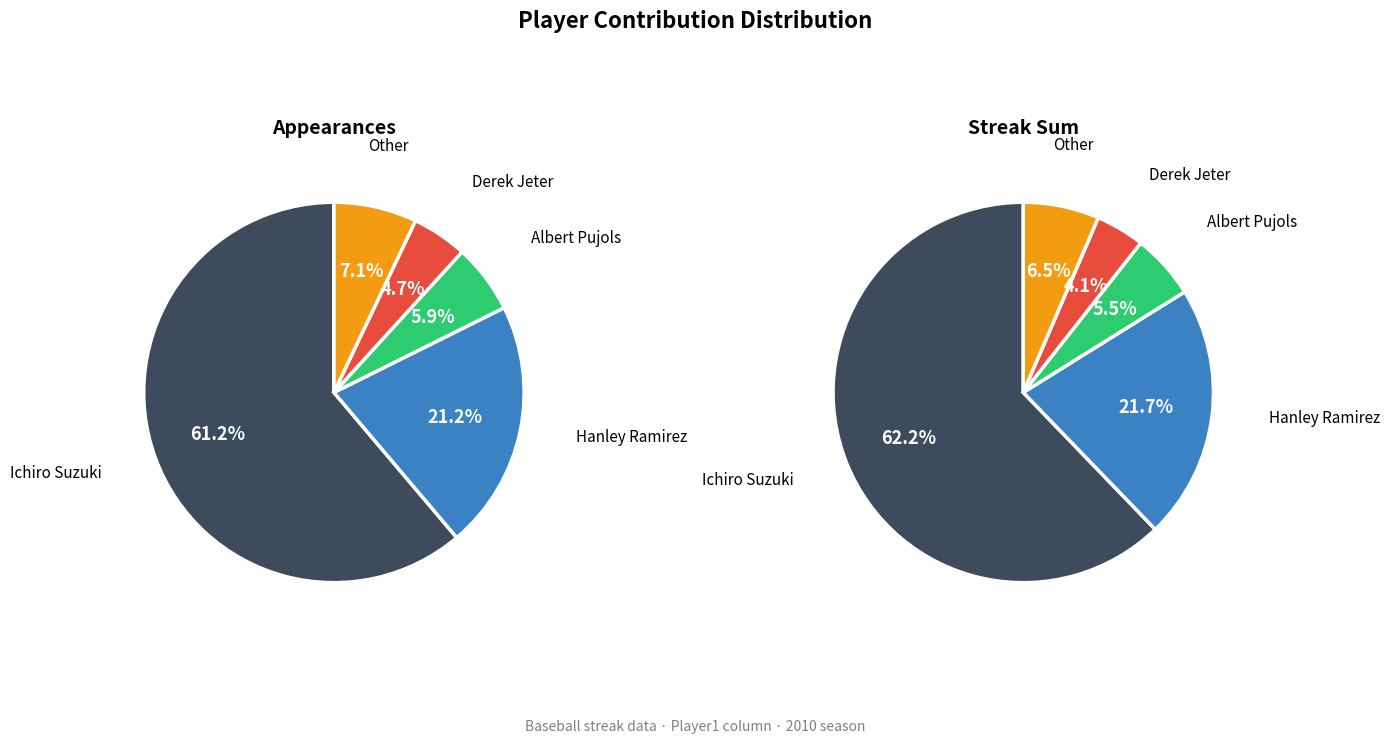

Which has a higher value, Ichiro Suzuki or Hanley Ramirez?

Ichiro Suzuki